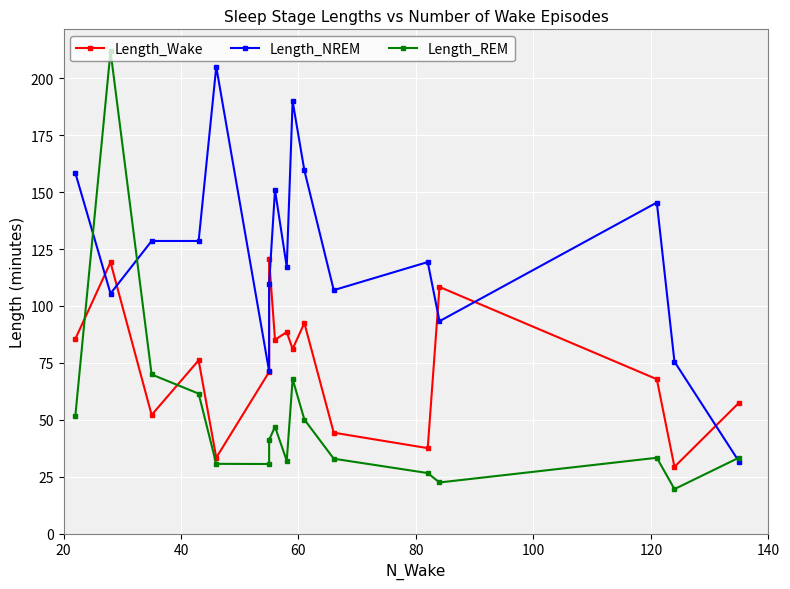

What position from the left is 20?

1